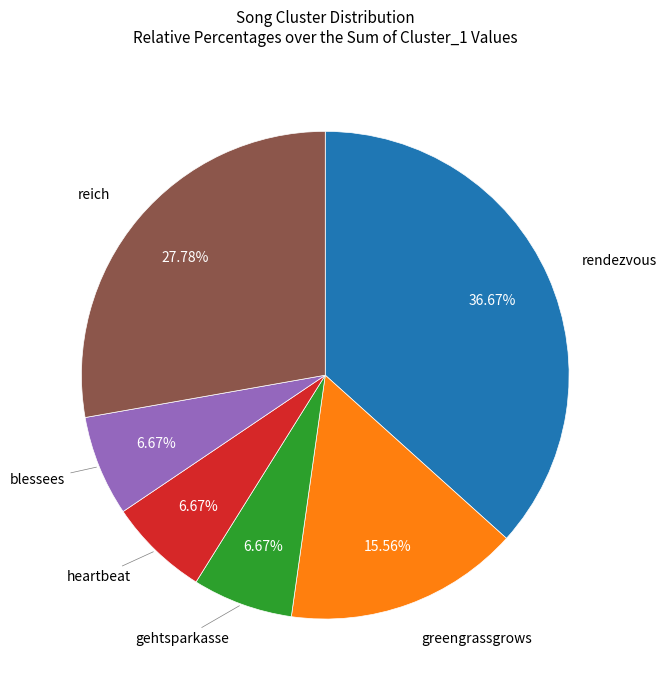

How many slices are in this pie chart?

6